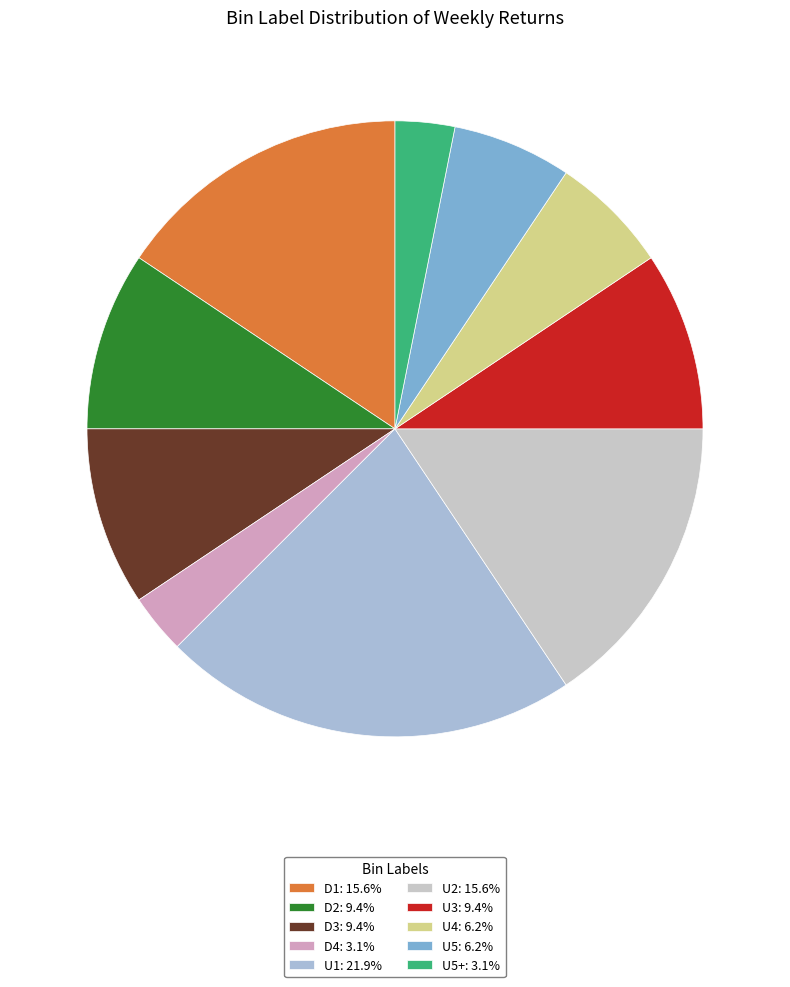

Which slice is the smallest?

D4